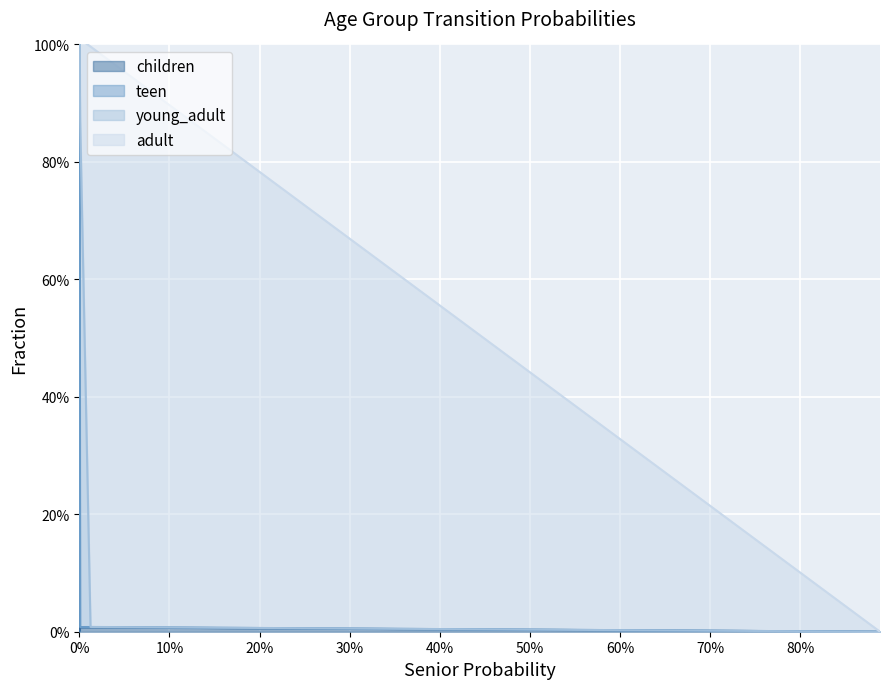

True or false: adult and teen cross at least once.

True